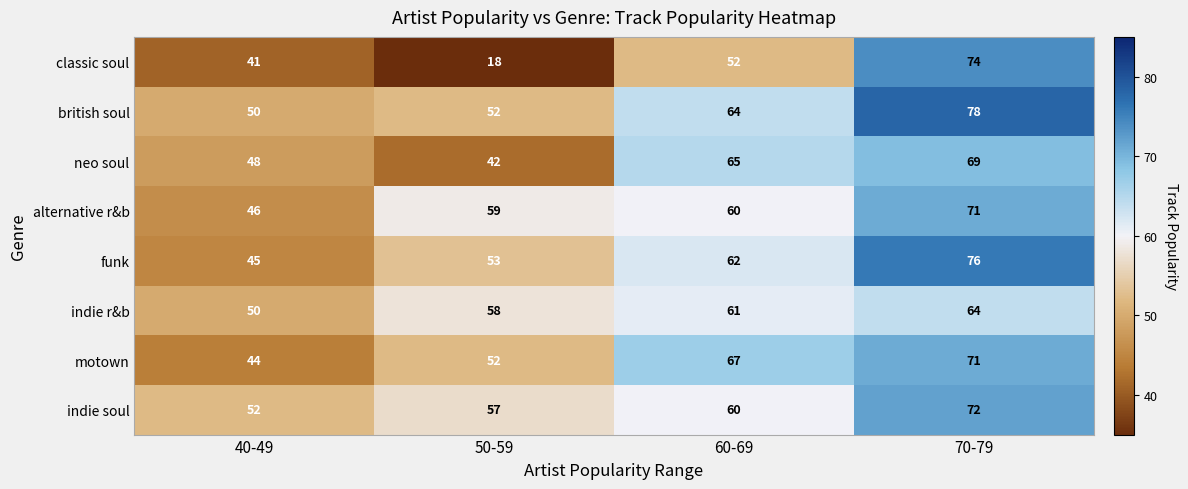

True or false: funk has a value of 23 at 40-49.

False